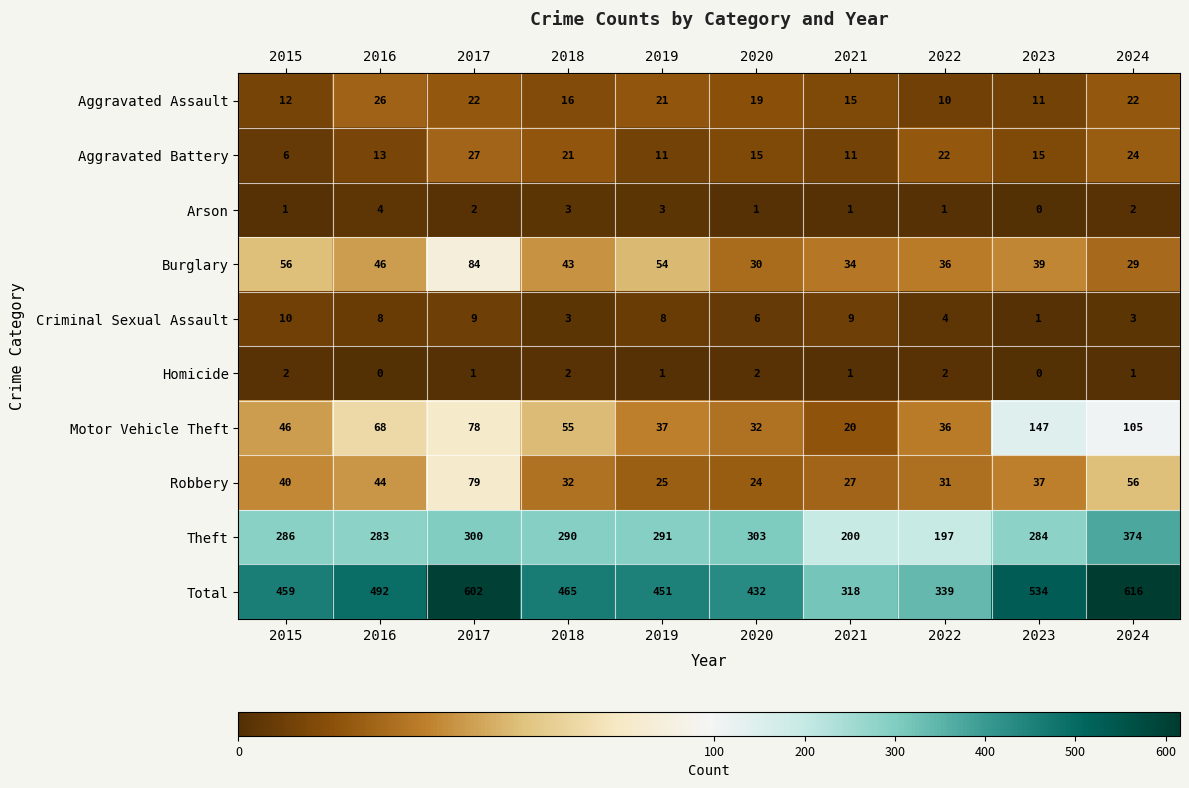

Rank the series by their maximum value, from lowest to highest.

Homicide, Arson, Criminal Sexual Assault, Aggravated Assault, Aggravated Battery, Robbery, Burglary, Motor Vehicle Theft, Theft, Total